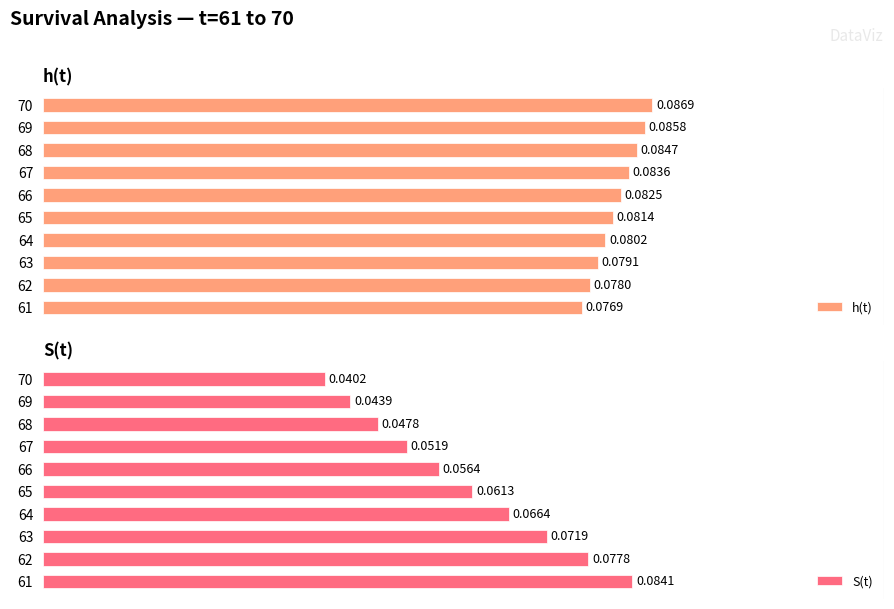

What is the label of the 8th bar from the right?

0.04